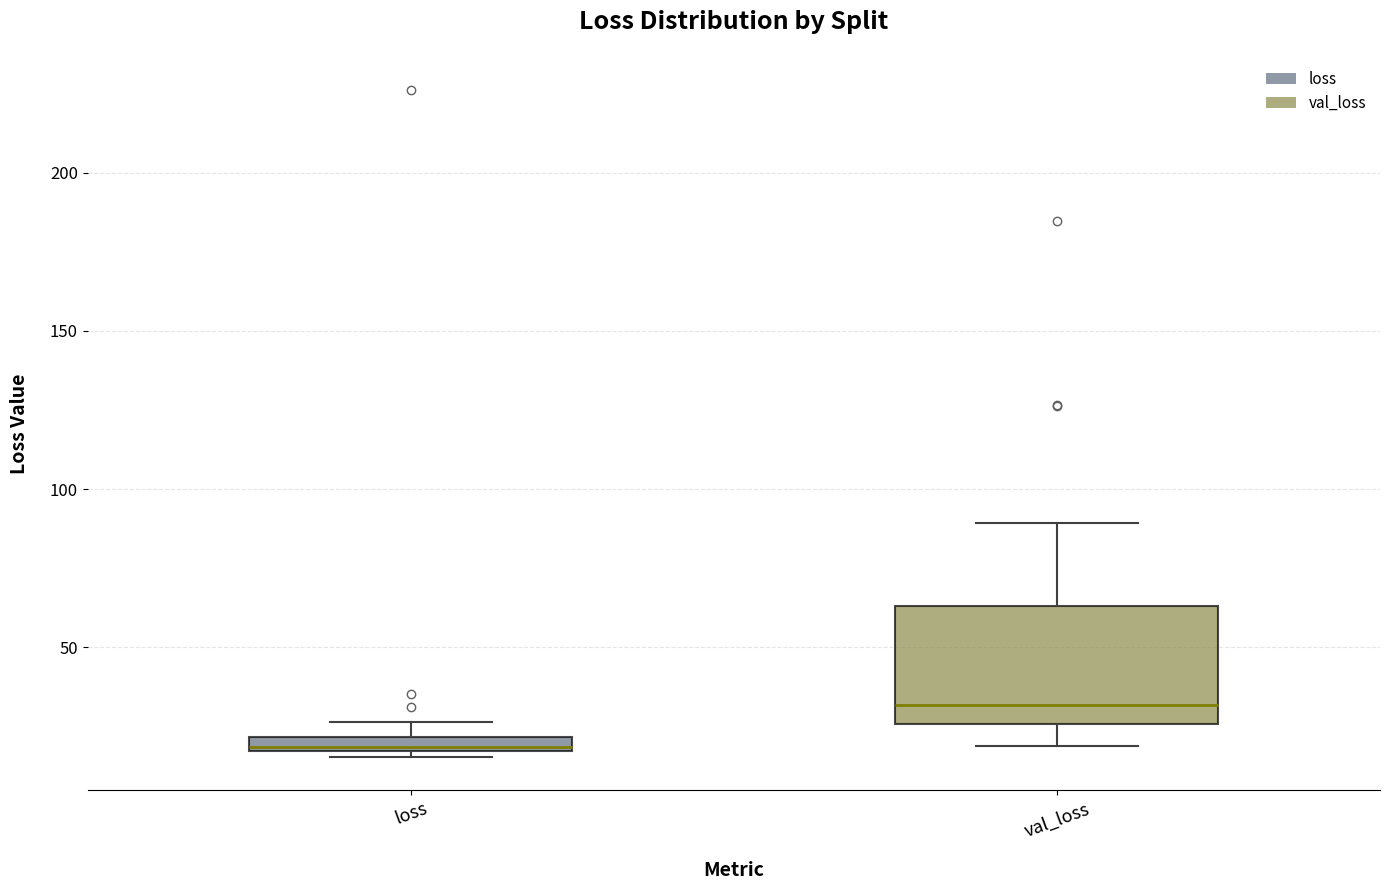

Comparing the boxes themselves (not the whiskers), which one is the tallest?

val_loss